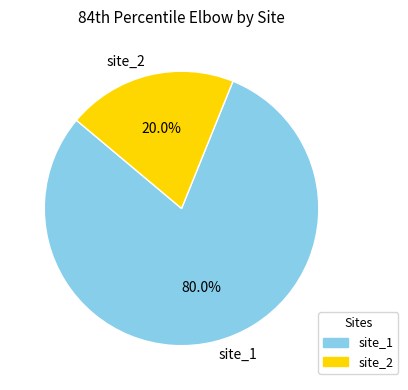

Which slice is the smallest?

site_2